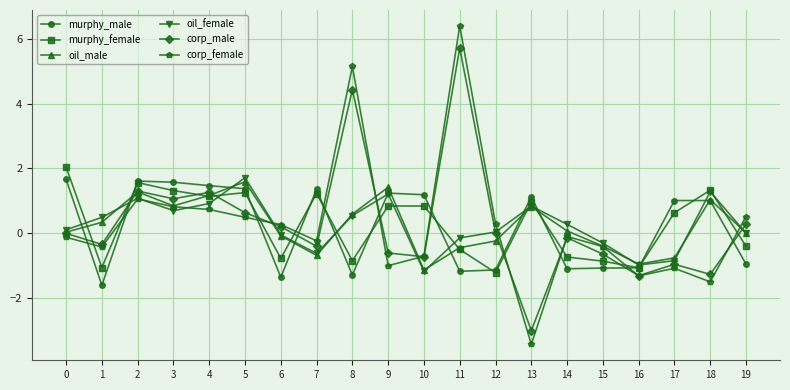

At which label does oil_female reach its minimum?

10